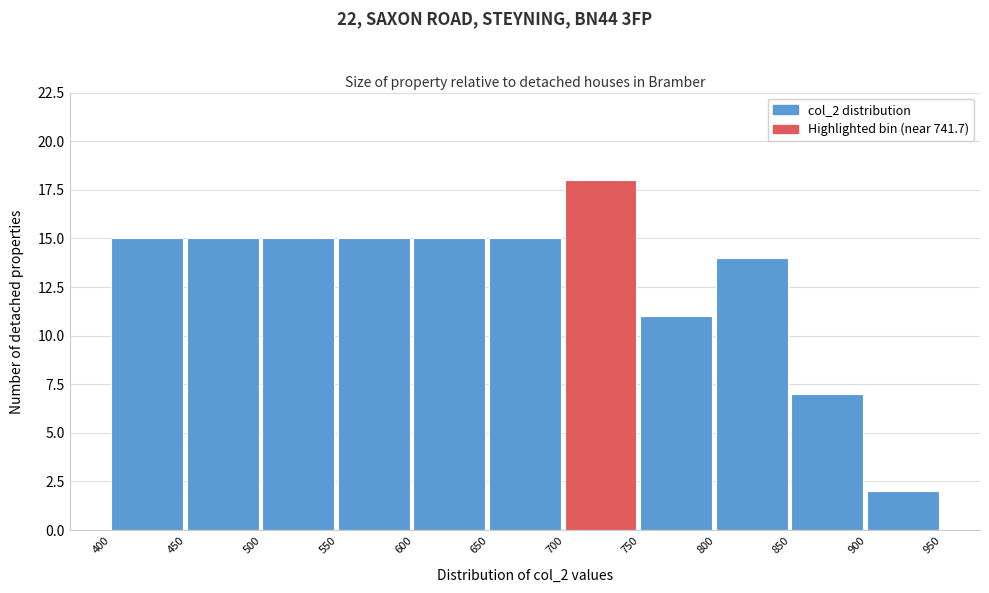

Which range on the x-axis has the tallest bar?

700 to 750